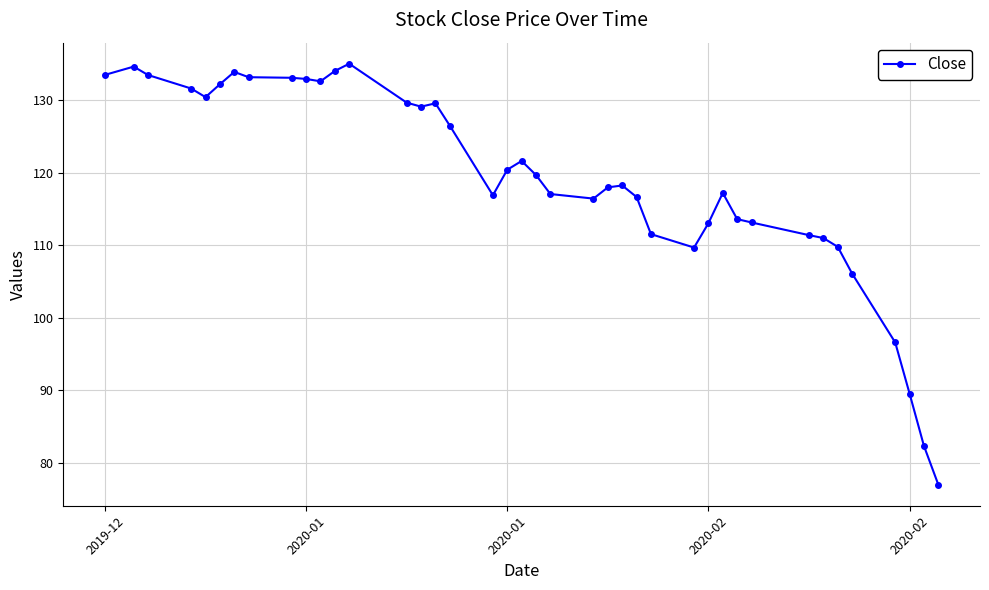

What is the greatest value displayed?

135.1